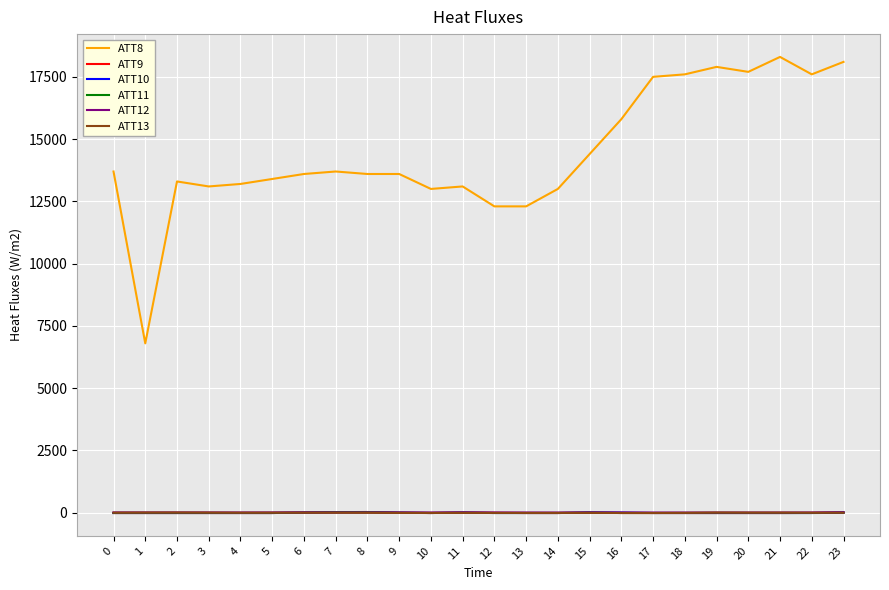

True or false: ATT8 and ATT9 cross at least once.

False